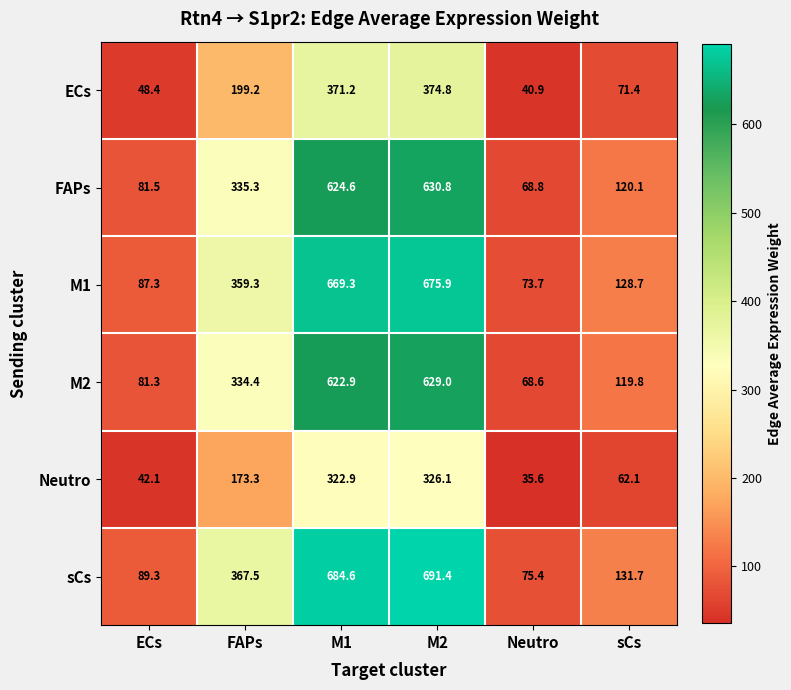

Count the number of categories in the chart.

6